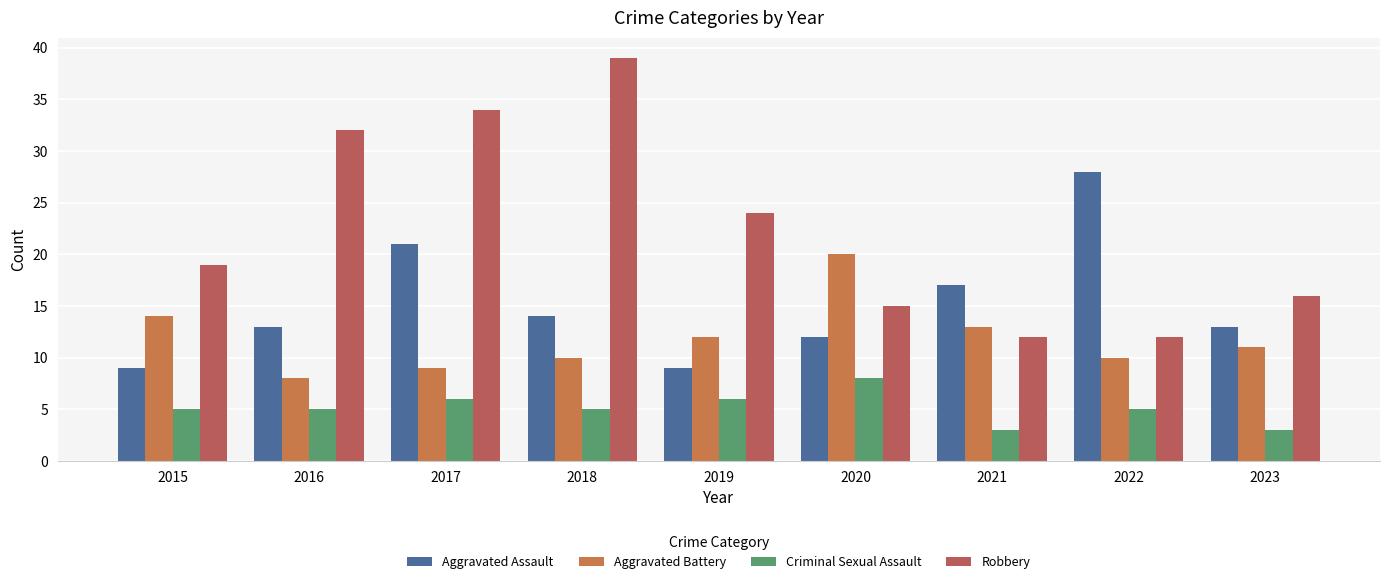

Reading left to right, list all the values displayed in this chart.

Aggravated Assault: 9	13	21	14	9	12	17	28	13
Aggravated Battery: 14	8	9	10	12	20	13	10	11
Criminal Sexual Assault: 5	5	6	5	6	8	3	5	3
Robbery: 19	32	34	39	24	15	12	12	16